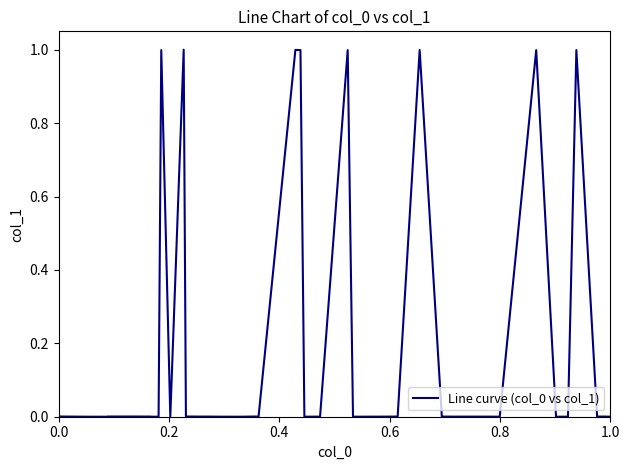

How many lines are shown in the chart?

1